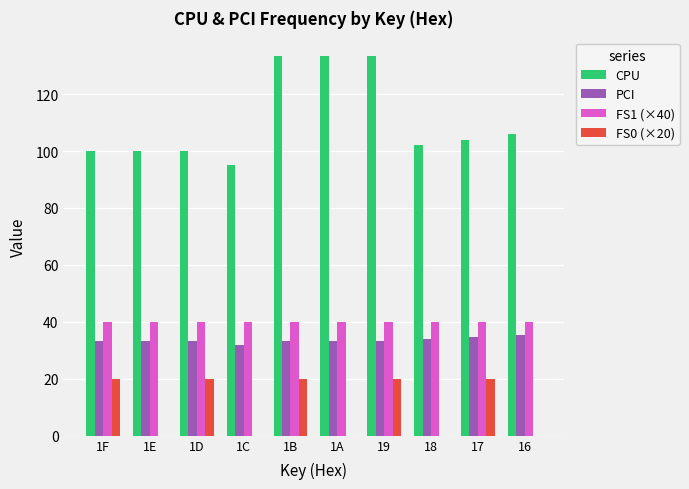

What are all the series names shown in the legend?

CPU, PCI, FS1 (×40), FS0 (×20)